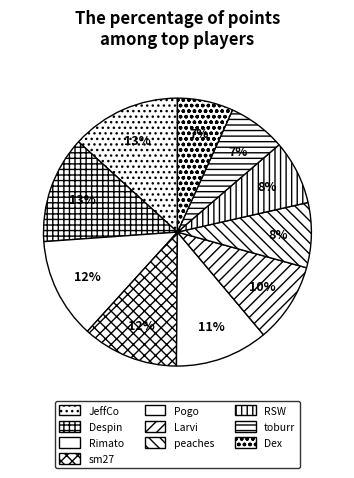

Between sm27 and toburr, which is larger?

sm27